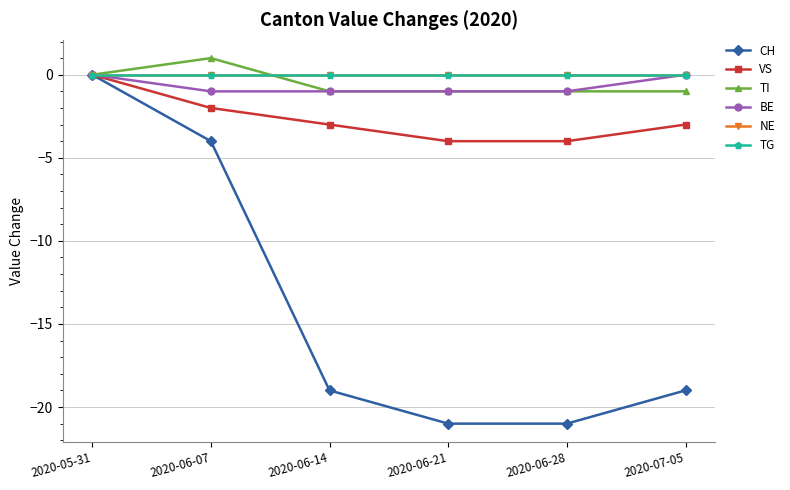

Does the chart have visible grid lines?

Yes